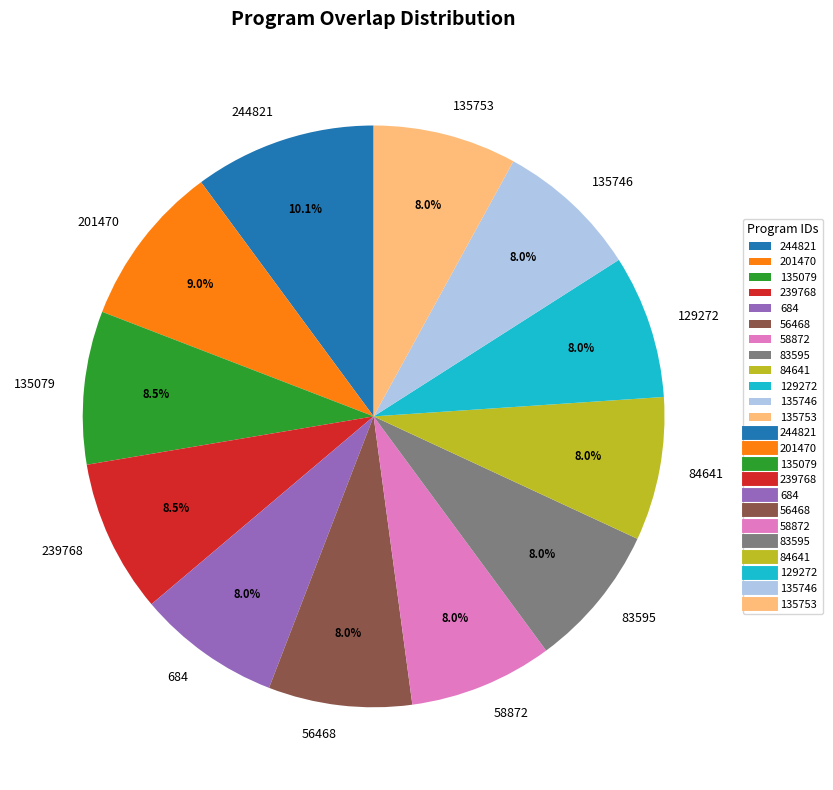

What is the ratio of the value at 201470 to the value at 56468?

1.1